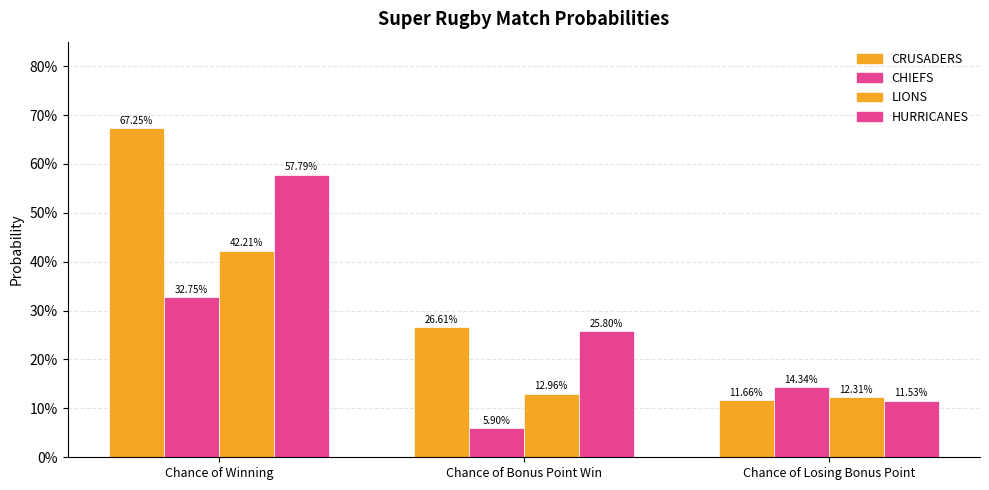

Does the chart contain stacked bars?

No